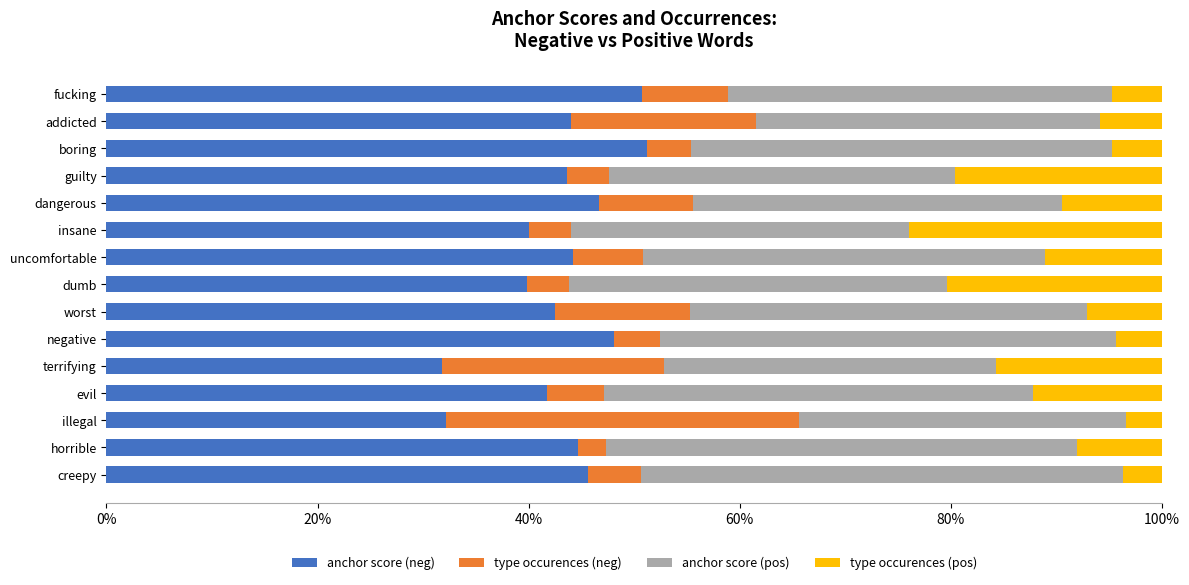

What is the average value of the type occurences (pos) series?

0.1